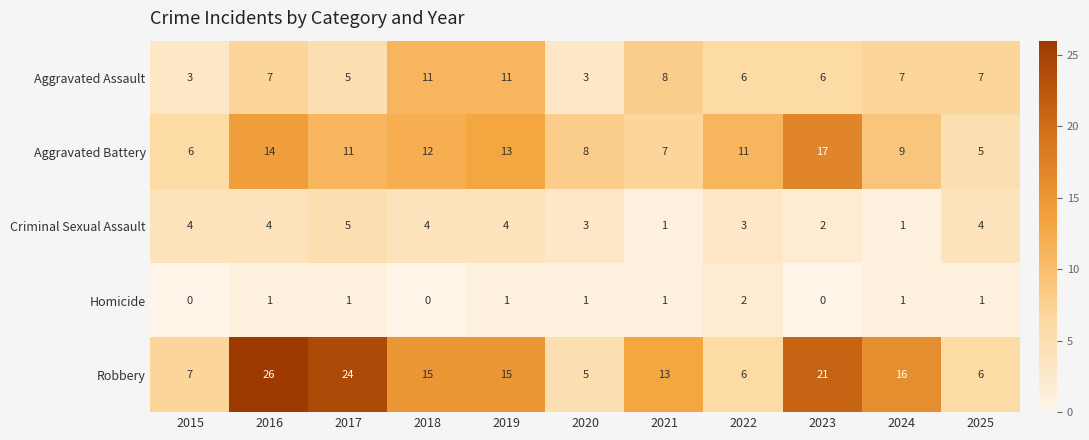

Is it true that Robbery equals 16 at 2024?

True